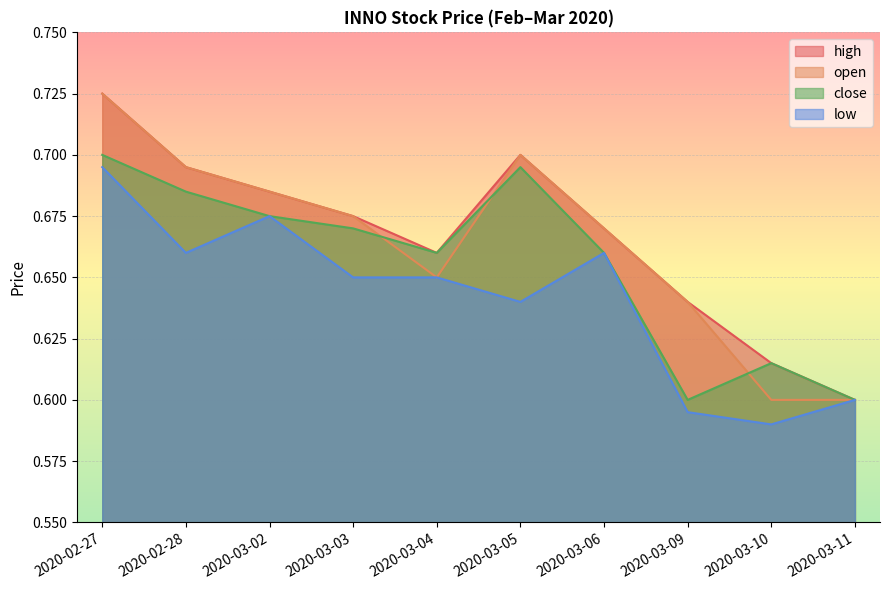

List the series in order of their peak value, highest first.

high, open, close, low